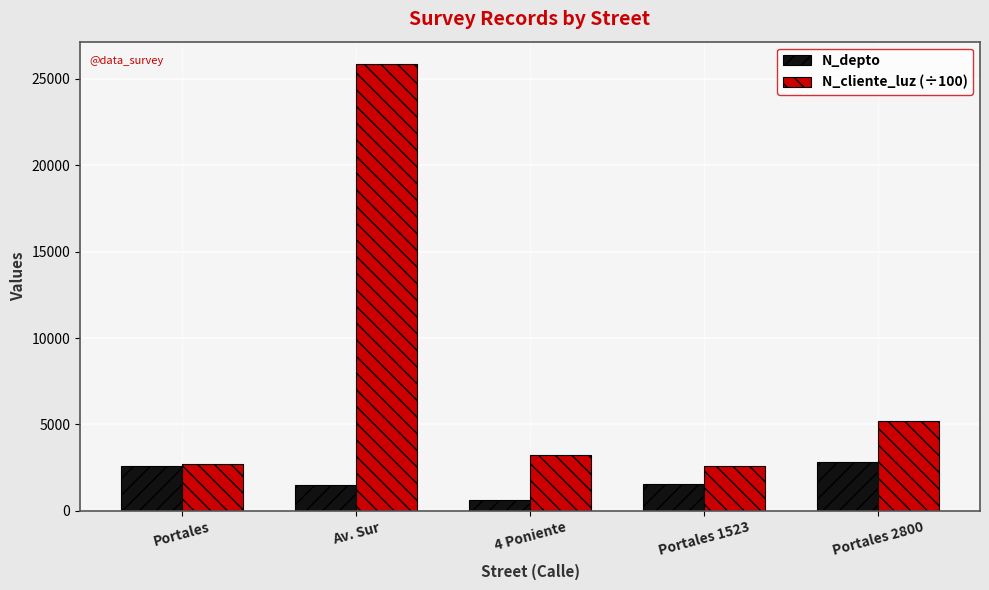

What are all the series names shown in the legend?

N_depto, N_cliente_luz (÷100)